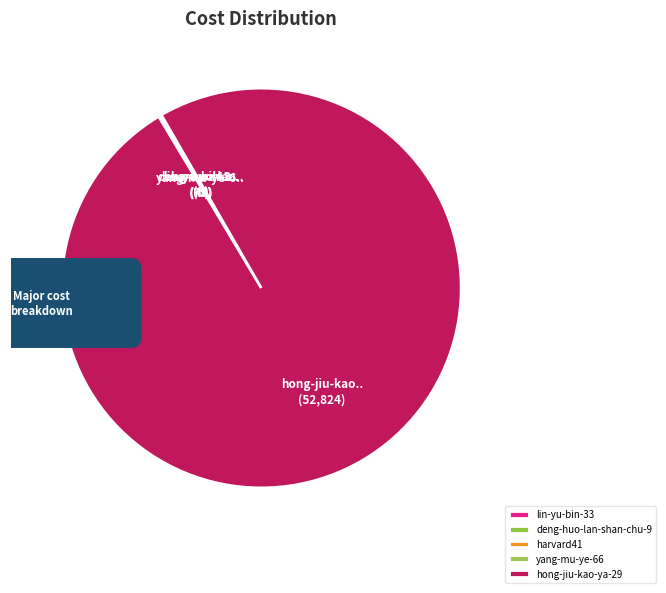

Does yang-mu-ye-66 represent more than half of the total?

No